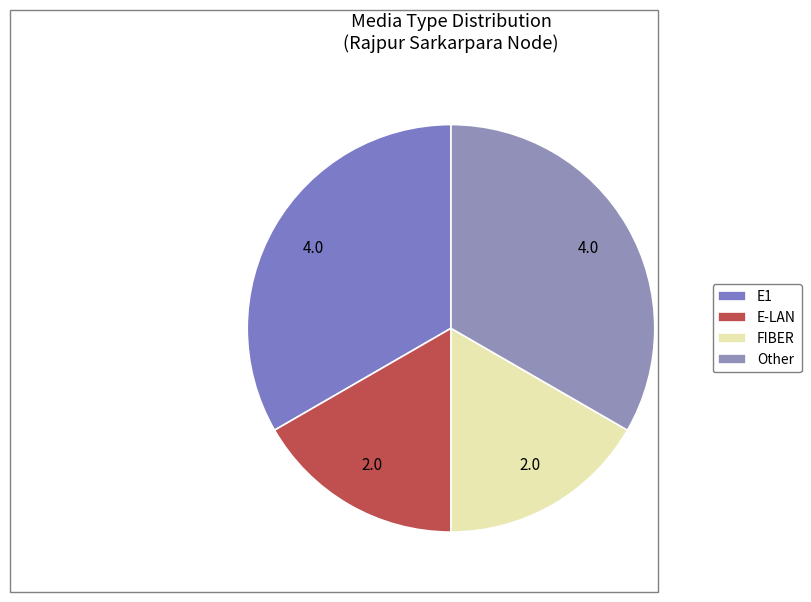

Between Other and E-LAN, which is larger?

Other